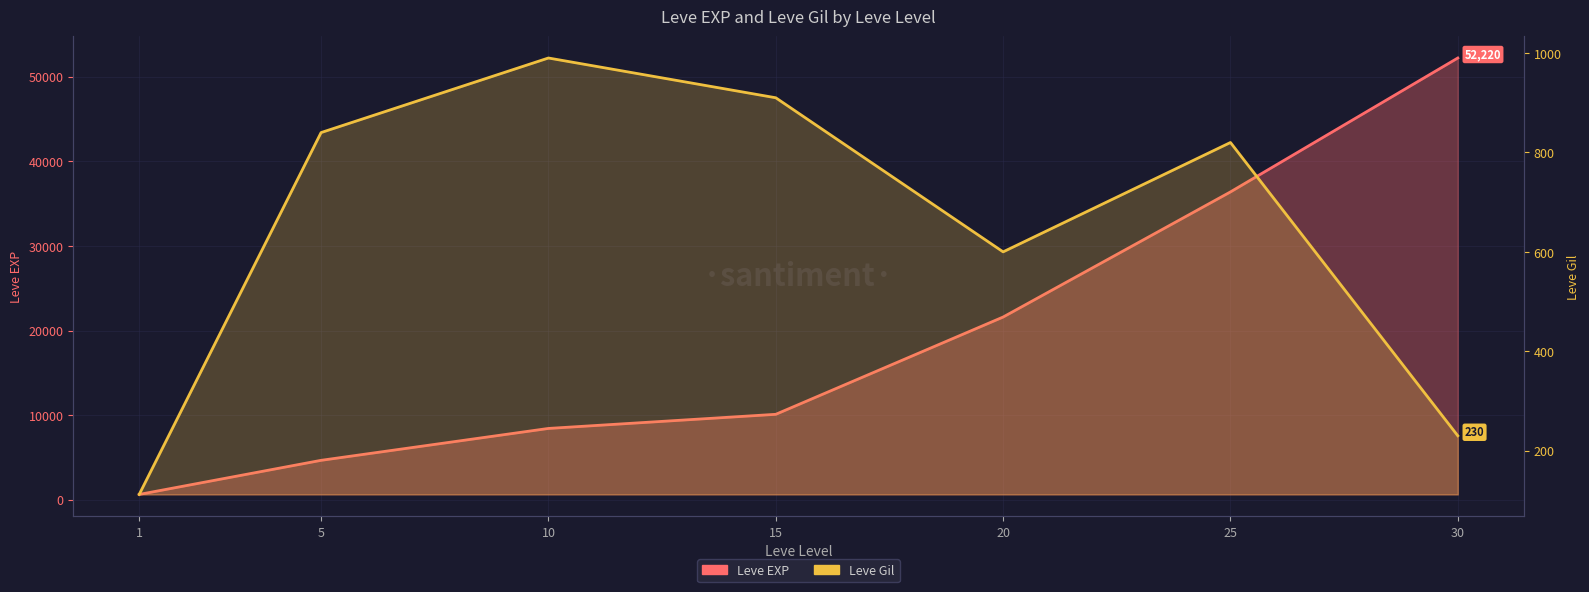

Reading left to right, list all the values displayed in this chart.

Leve EXP: 1=630	5=4660	10=8430	15=10100	20=21600	25=36390	30=52220
Leve Gil: 1=112	5=840	10=990	15=910	20=600	25=820	30=230